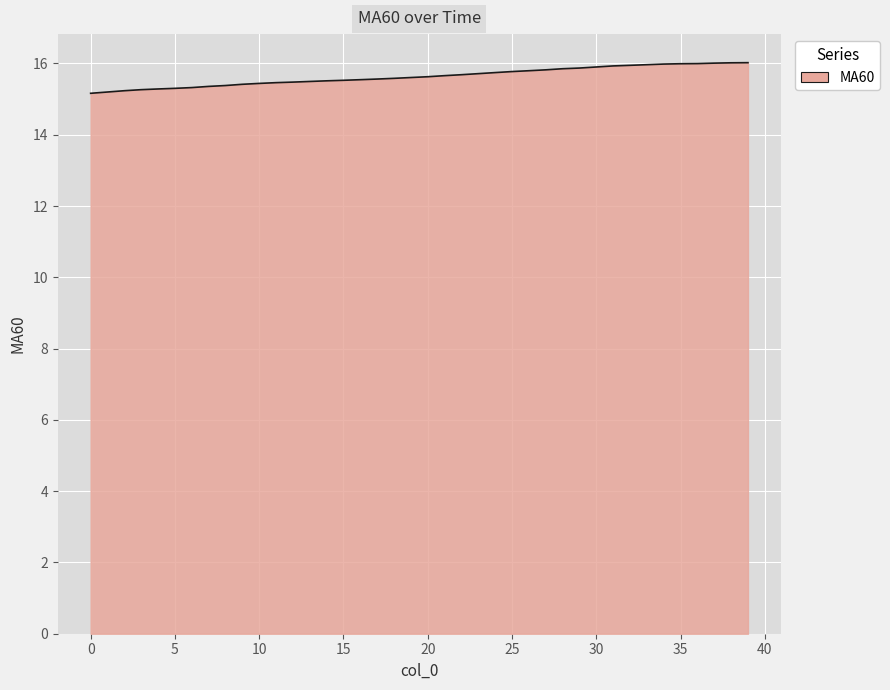

What is the difference between the maximum and minimum values?

0.9